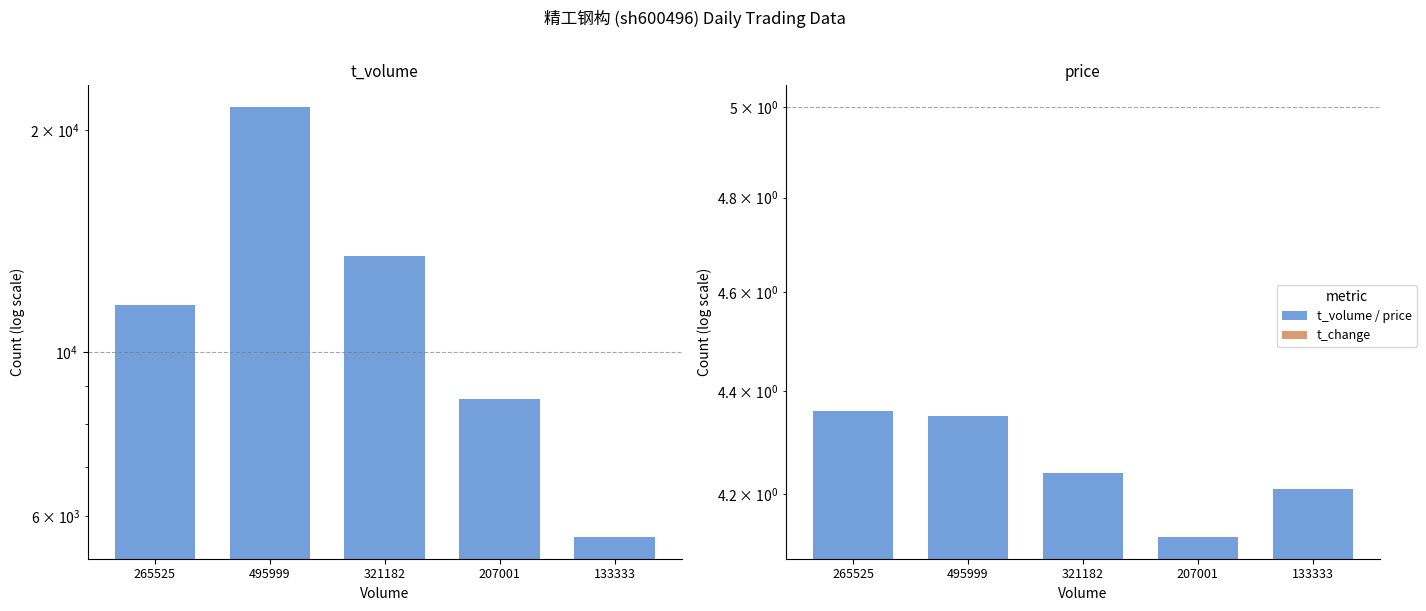

The t_volume series shows 11607.0 at 265525. True or false?

True